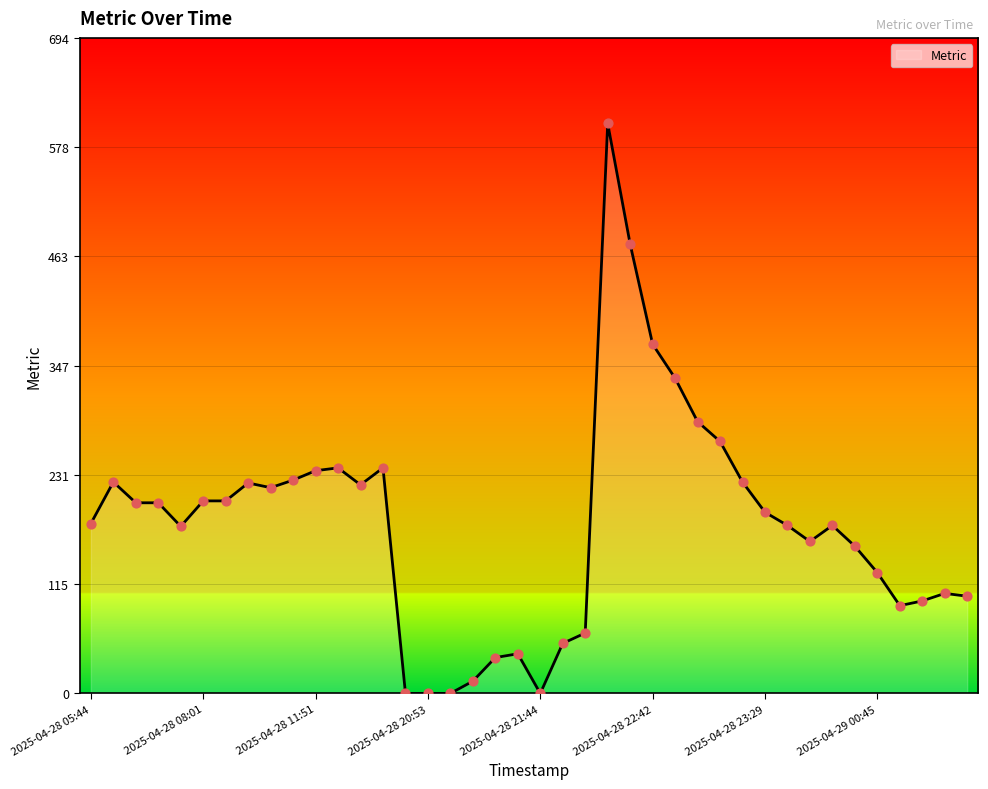

What is the difference between the maximum and minimum values?

604